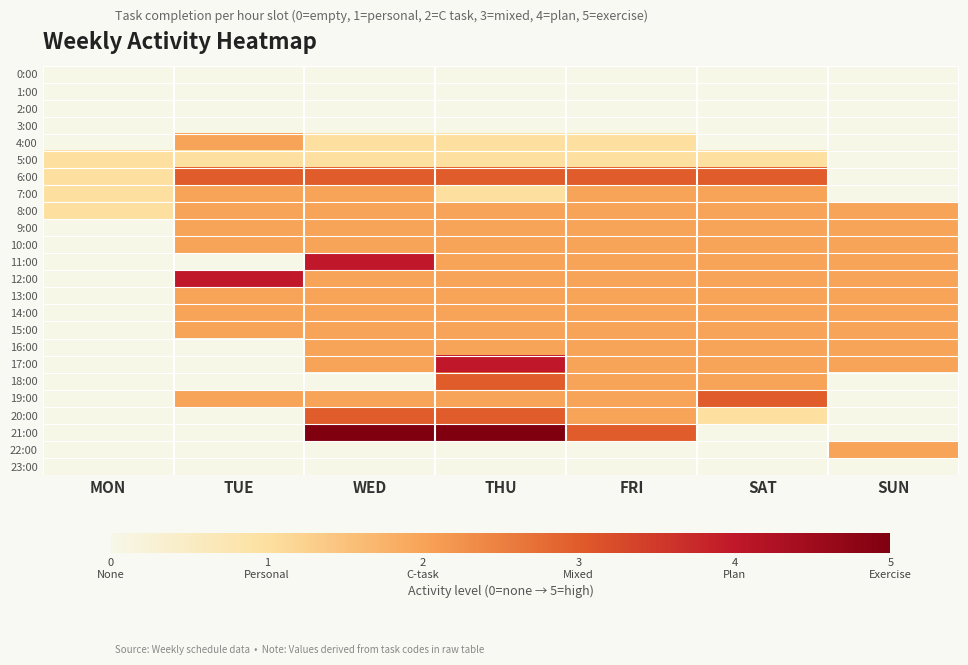

Reading right to left, what are all the values shown in this chart?

0:00: SUN=0	SAT=0	FRI=0	THU=0	WED=0	TUE=0	MON=0
1:00: SUN=0	SAT=0	FRI=0	THU=0	WED=0	TUE=0	MON=0
2:00: SUN=0	SAT=0	FRI=0	THU=0	WED=0	TUE=0	MON=0
3:00: SUN=0	SAT=0	FRI=0	THU=0	WED=0	TUE=0	MON=0
4:00: SUN=0	SAT=0	FRI=1	THU=1	WED=1	TUE=2	MON=0
5:00: SUN=0	SAT=1	FRI=1	THU=1	WED=1	TUE=1	MON=1
6:00: SUN=0	SAT=3	FRI=3	THU=3	WED=3	TUE=3	MON=1
7:00: SUN=0	SAT=2	FRI=2	THU=1	WED=2	TUE=2	MON=1
8:00: SUN=2	SAT=2	FRI=2	THU=2	WED=2	TUE=2	MON=1
9:00: SUN=2	SAT=2	FRI=2	THU=2	WED=2	TUE=2	MON=0
10:00: SUN=2	SAT=2	FRI=2	THU=2	WED=2	TUE=2	MON=0
11:00: SUN=2	SAT=2	FRI=2	THU=2	WED=4	TUE=0	MON=0
12:00: SUN=2	SAT=2	FRI=2	THU=2	WED=2	TUE=4	MON=0
13:00: SUN=2	SAT=2	FRI=2	THU=2	WED=2	TUE=2	MON=0
14:00: SUN=2	SAT=2	FRI=2	THU=2	WED=2	TUE=2	MON=0
15:00: SUN=2	SAT=2	FRI=2	THU=2	WED=2	TUE=2	MON=0
16:00: SUN=2	SAT=2	FRI=2	THU=2	WED=2	TUE=0	MON=0
17:00: SUN=2	SAT=2	FRI=2	THU=4	WED=2	TUE=0	MON=0
18:00: SUN=0	SAT=2	FRI=2	THU=3	WED=0	TUE=0	MON=0
19:00: SUN=0	SAT=3	FRI=2	THU=2	WED=2	TUE=2	MON=0
20:00: SUN=0	SAT=1	FRI=2	THU=3	WED=3	TUE=0	MON=0
21:00: SUN=0	SAT=0	FRI=3	THU=5	WED=5	TUE=0	MON=0
22:00: SUN=2	SAT=0	FRI=0	THU=0	WED=0	TUE=0	MON=0
23:00: SUN=0	SAT=0	FRI=0	THU=0	WED=0	TUE=0	MON=0